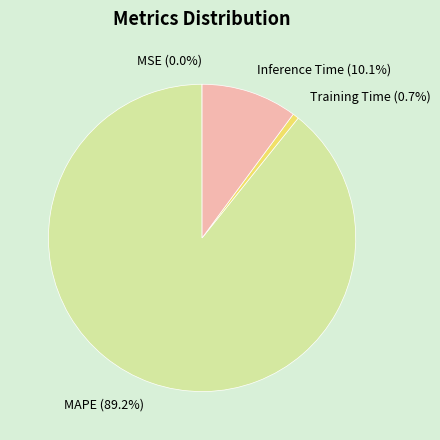

How much of the chart is everything except Inference Time?

89.9%